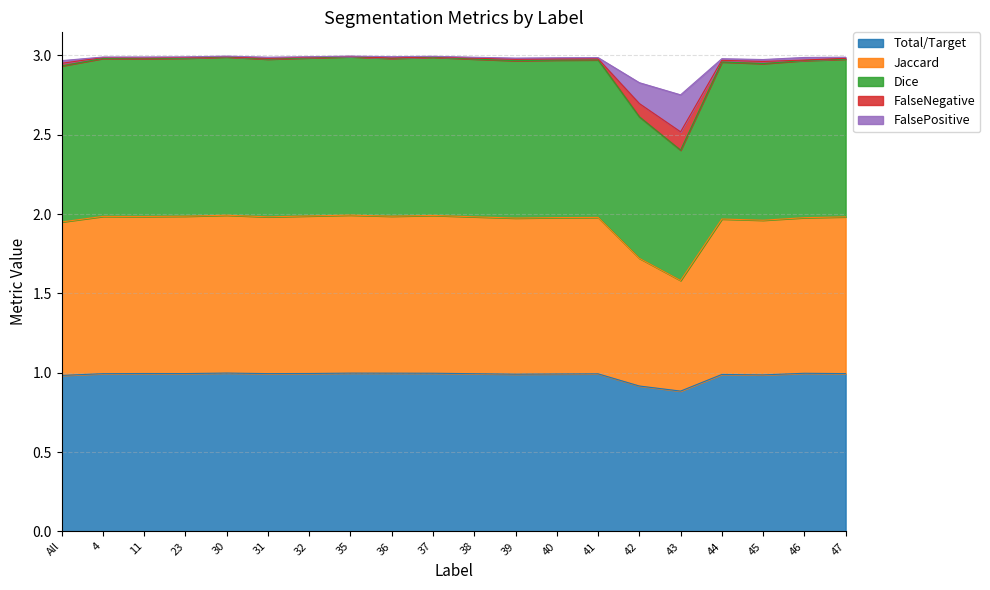

What is the lowest value of the Total/Target series?

0.9